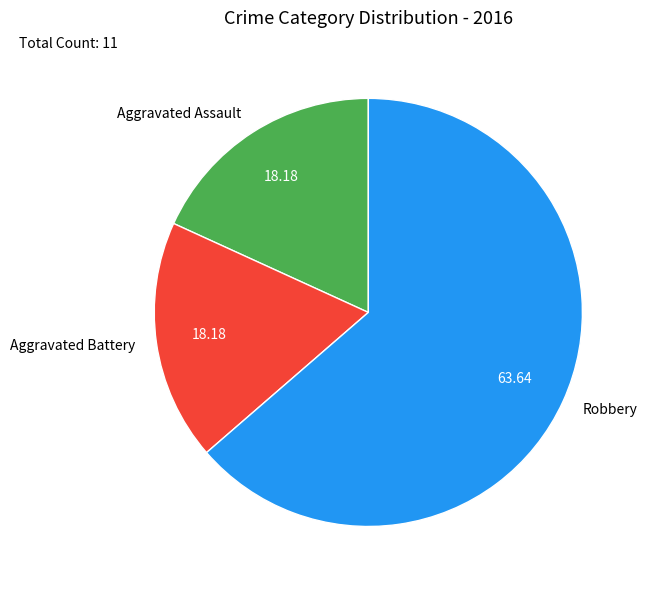

The Aggravated Battery slice represents 18% of the pie. True or false?

True